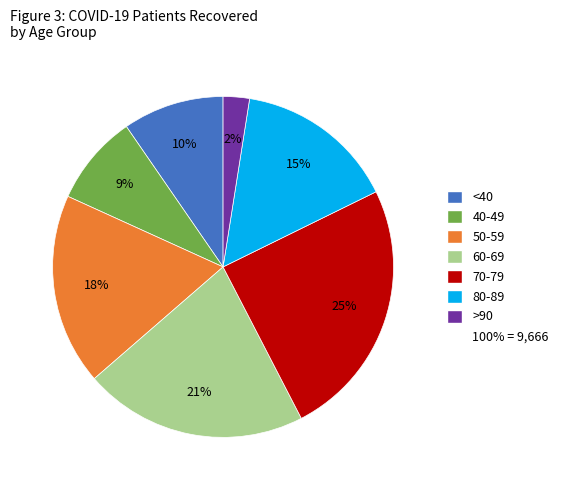

Is there any slice that represents more than half of the pie?

No